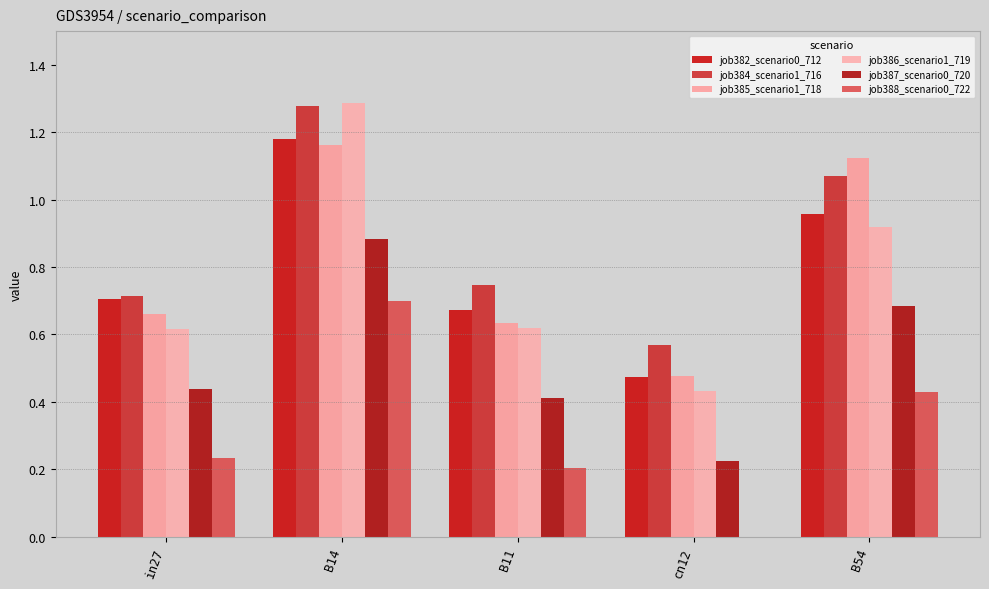

How many data points does each series have?

5